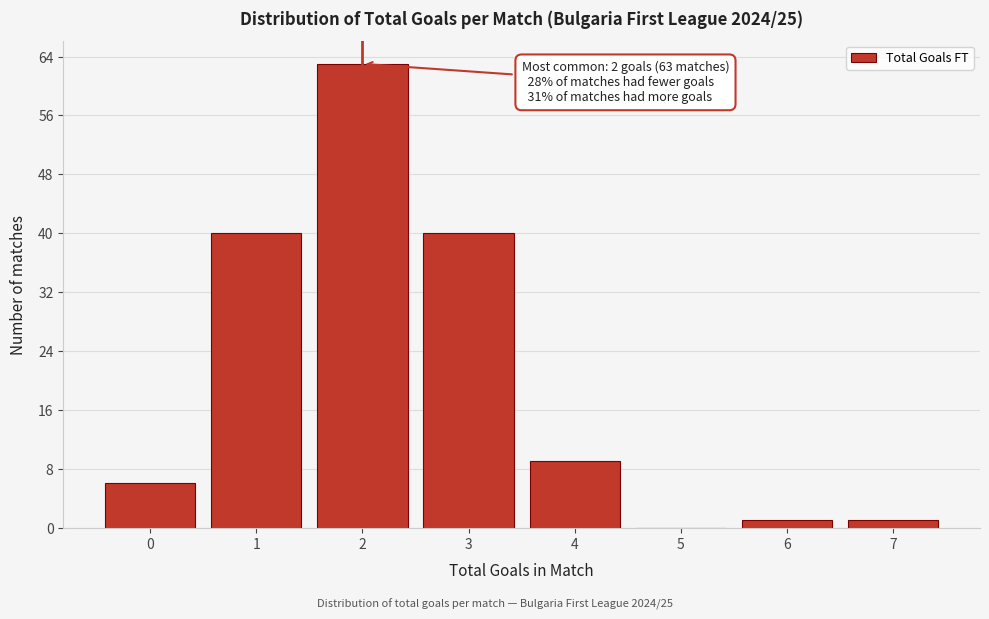

Reading left to right, transcribe all the data shown in this chart.

0=6	1=40	2=63	3=40	4=9	5=0	6=1	7=1